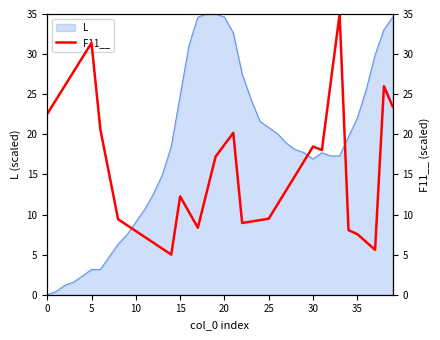

What is the greatest value displayed?

35.0